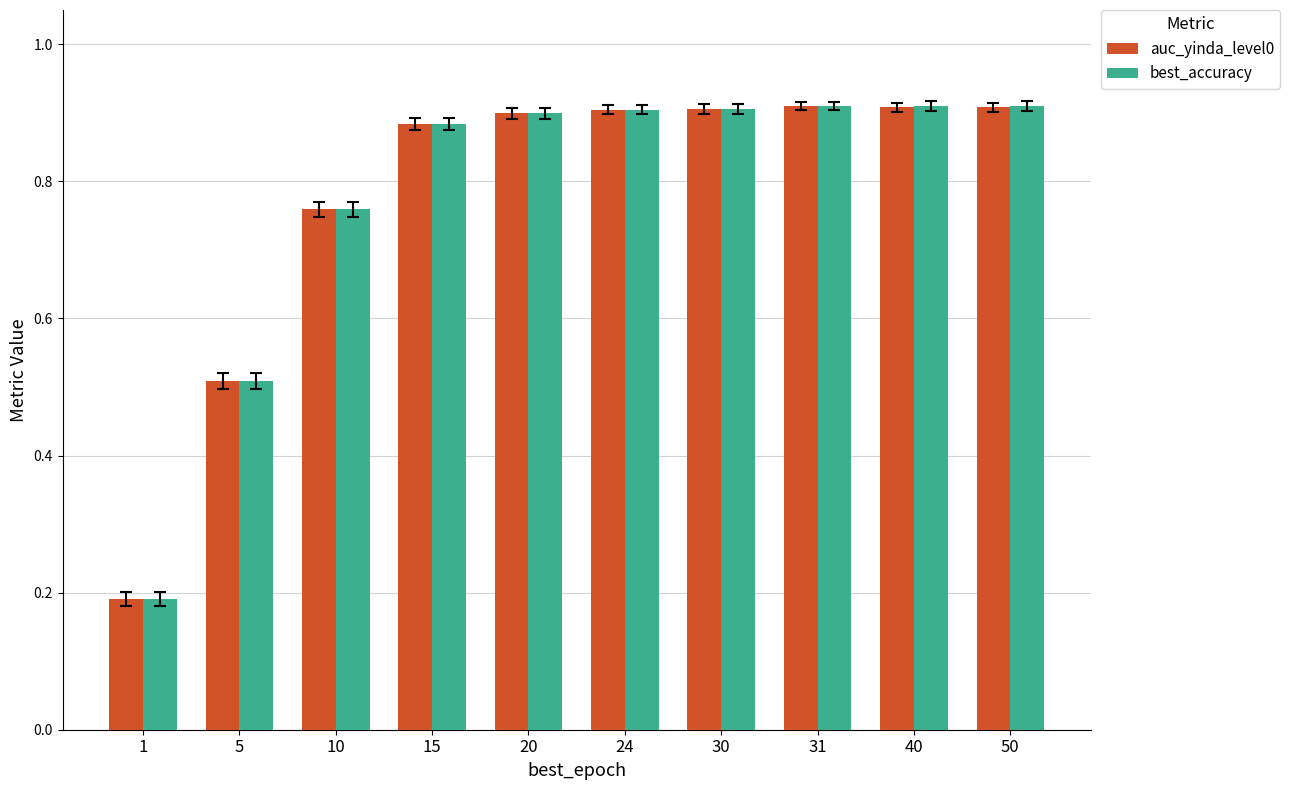

At how many categories does at least one series exceed 0?

10